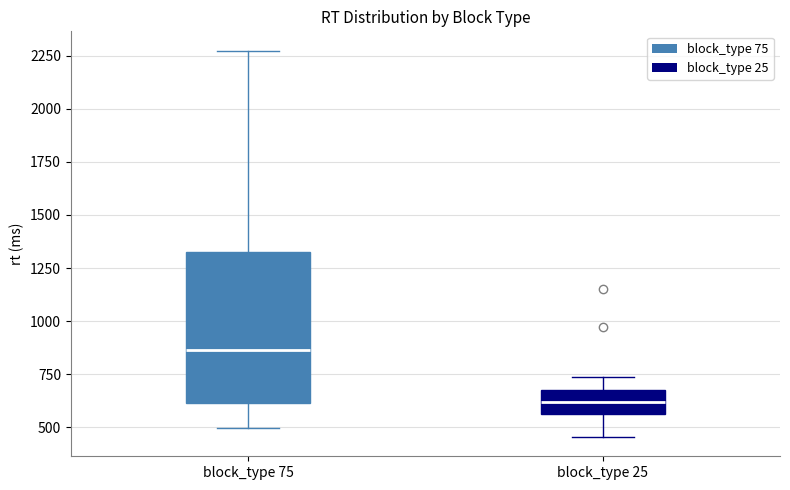

Which box is the tallest, from its lower edge to its upper edge?

block_type 75